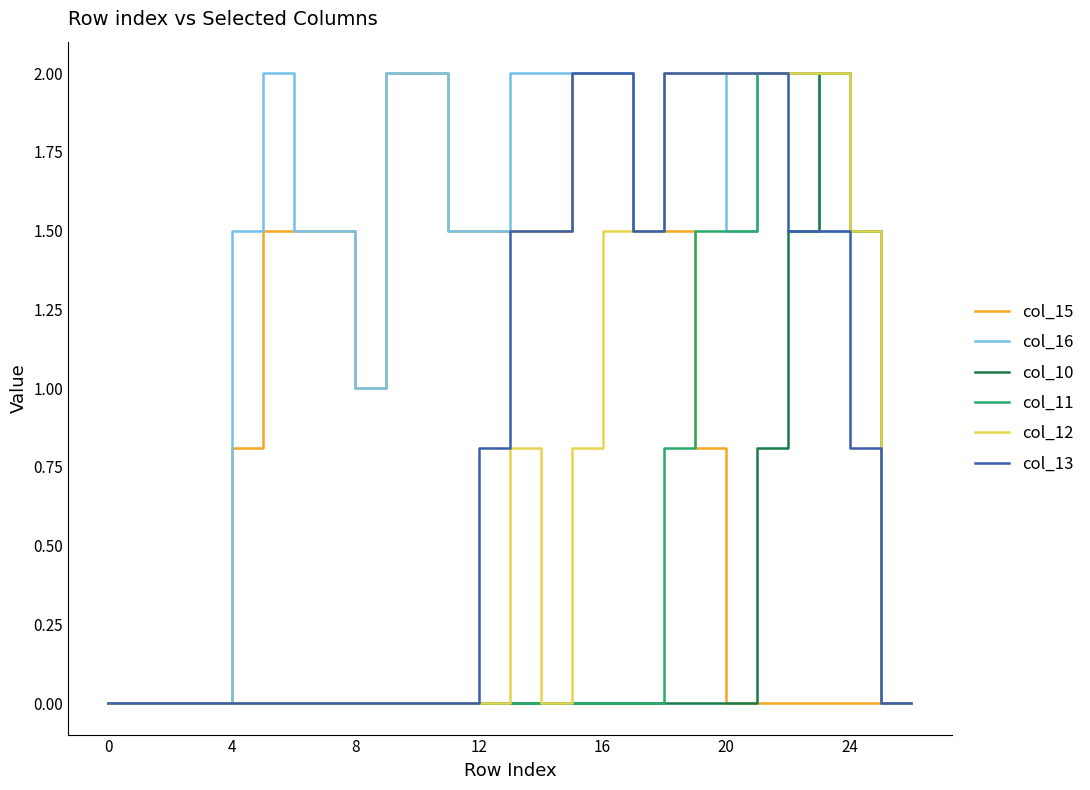

How many distinct data groups are displayed?

6